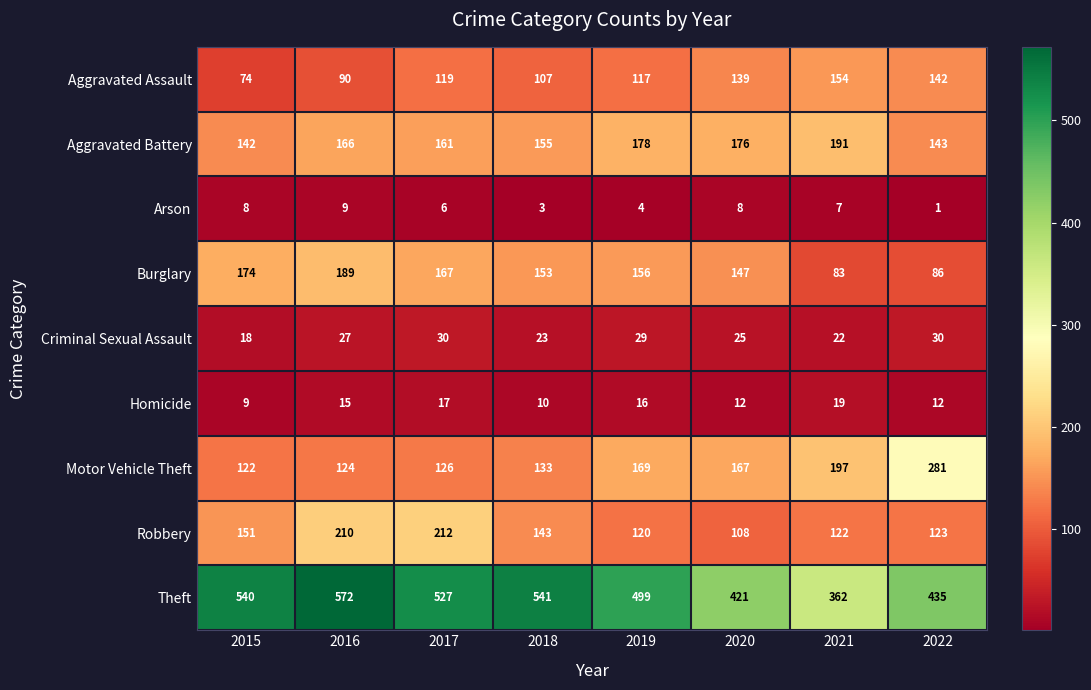

Is it true that Aggravated Battery equals 110 at 2020?

False